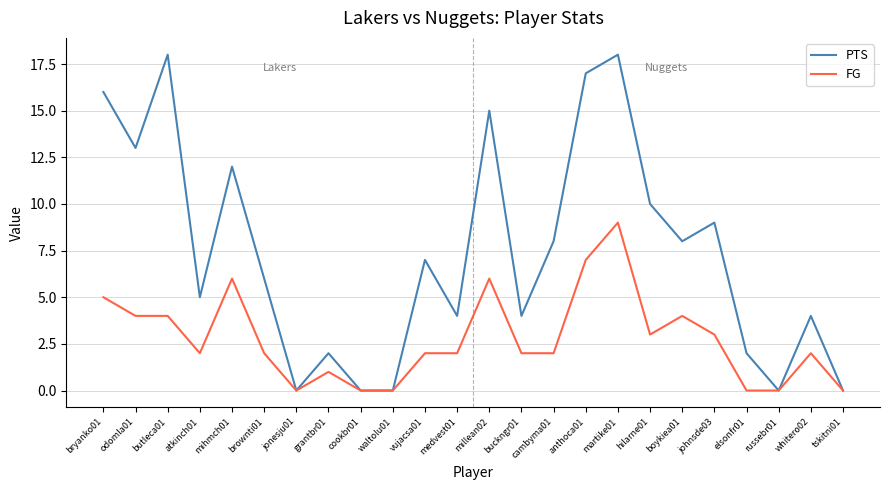

The value of FG at medvest01 is 2. True or false?

True